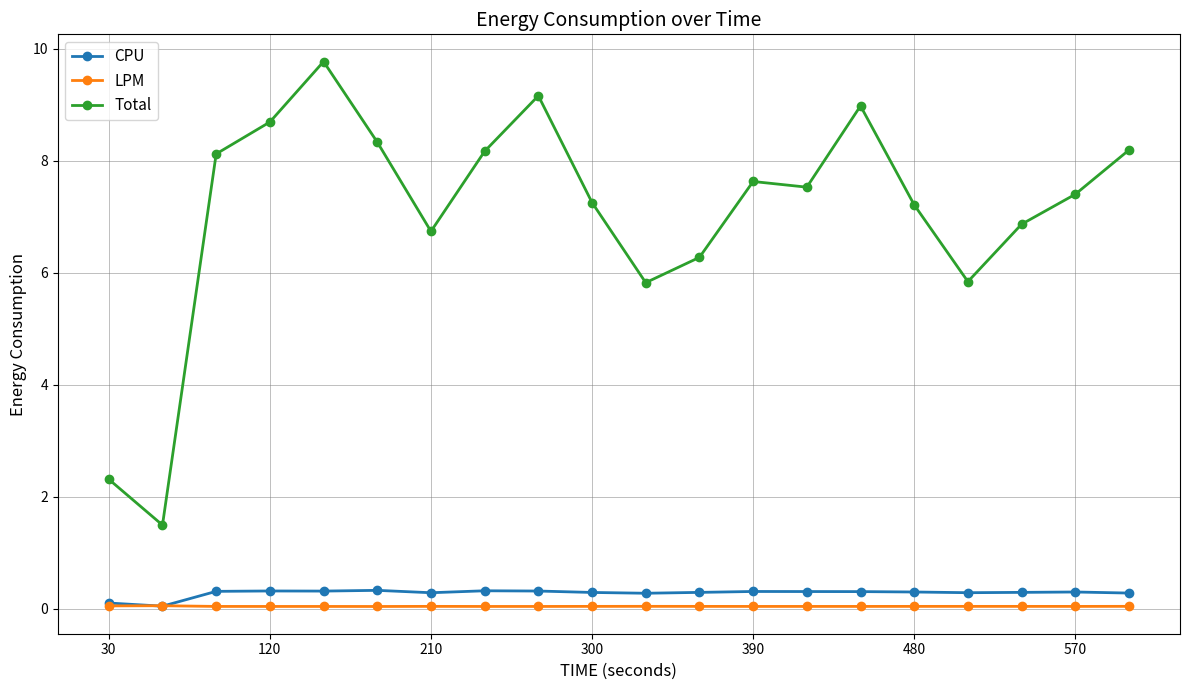

What are all the series names shown in the legend?

CPU, LPM, Total